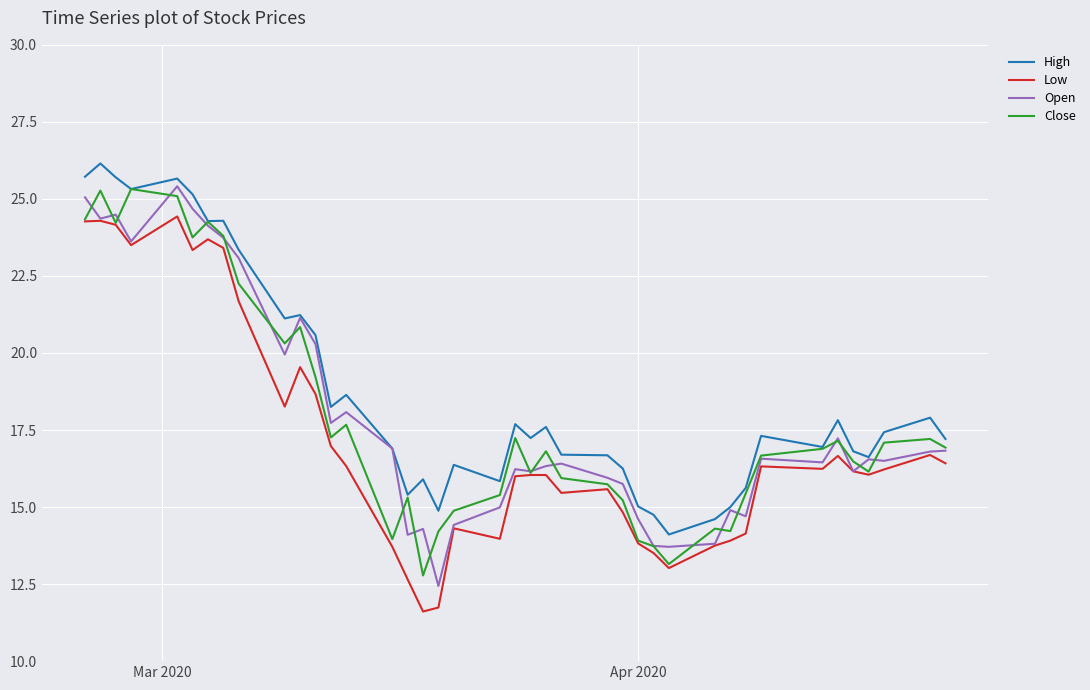

True or false: High and Low cross at least once.

False